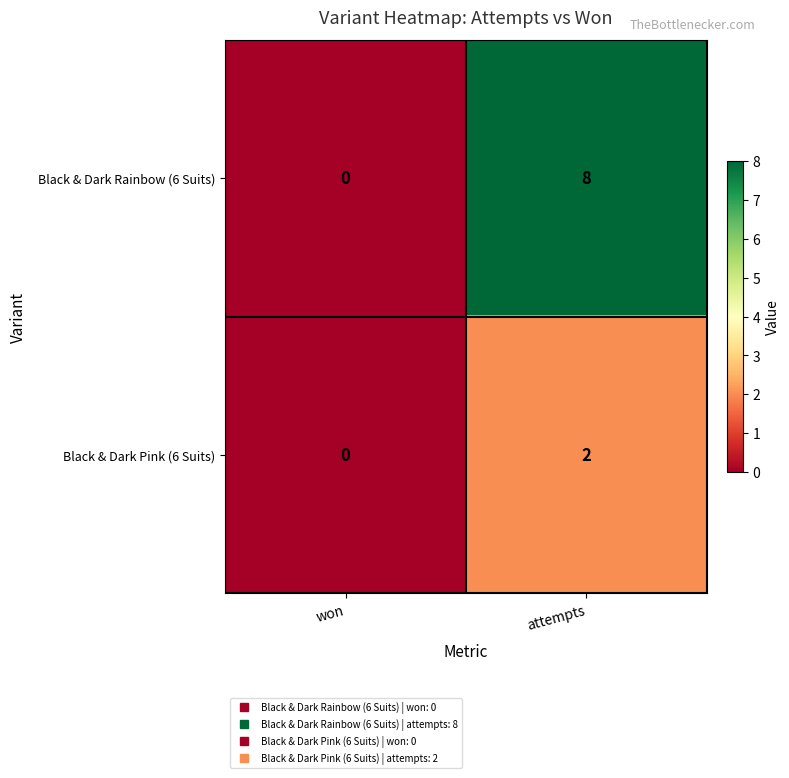

What is the total value across all series at attempts?

10